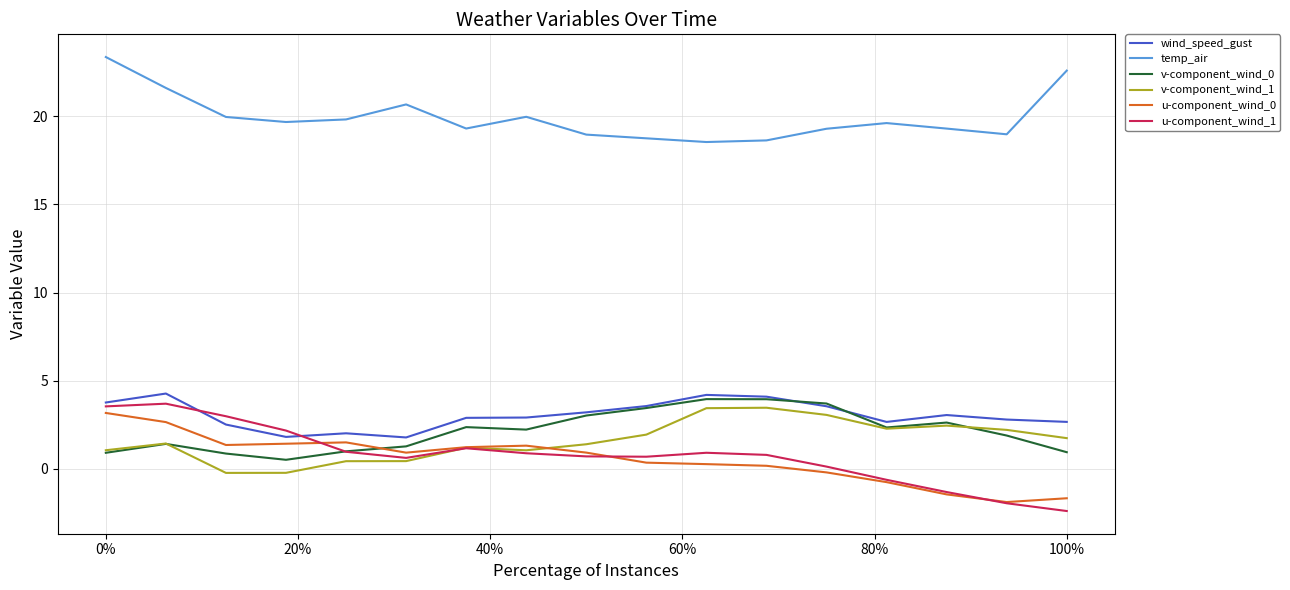

Which series has the largest range (max minus min)?

u-component_wind_1